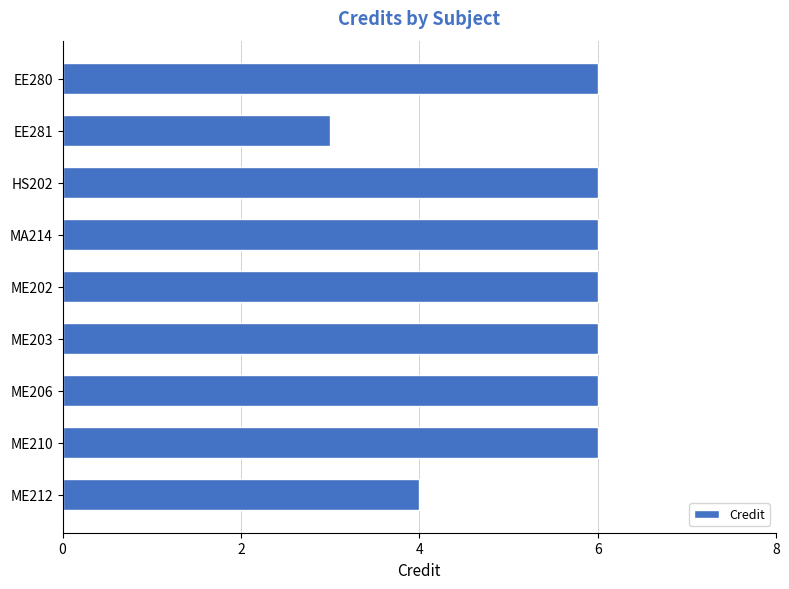

Is it true that the value at MA214 is 6?

True